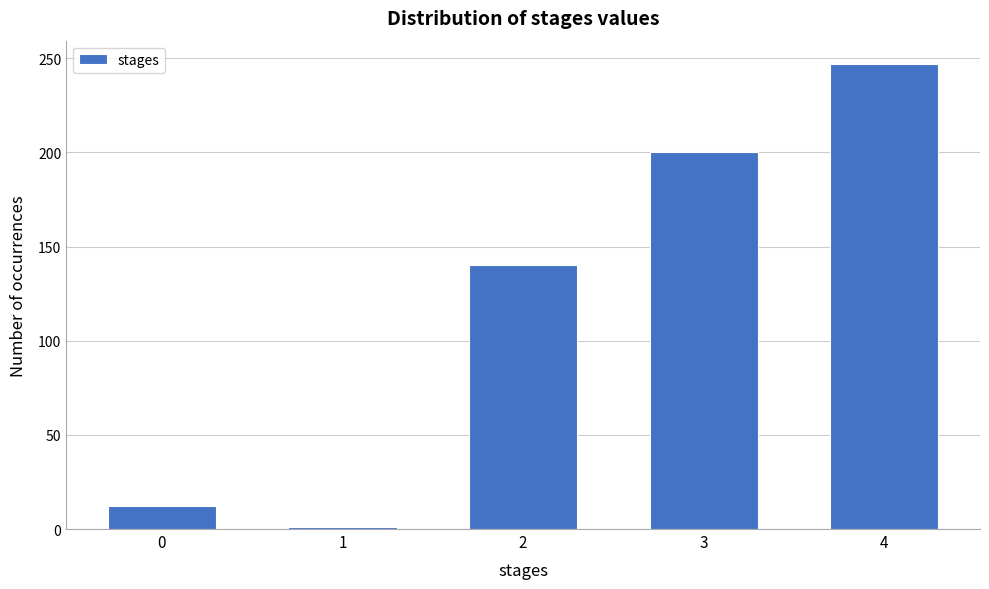

Reading left to right, list all the values displayed in this chart.

12	1	140	200	247